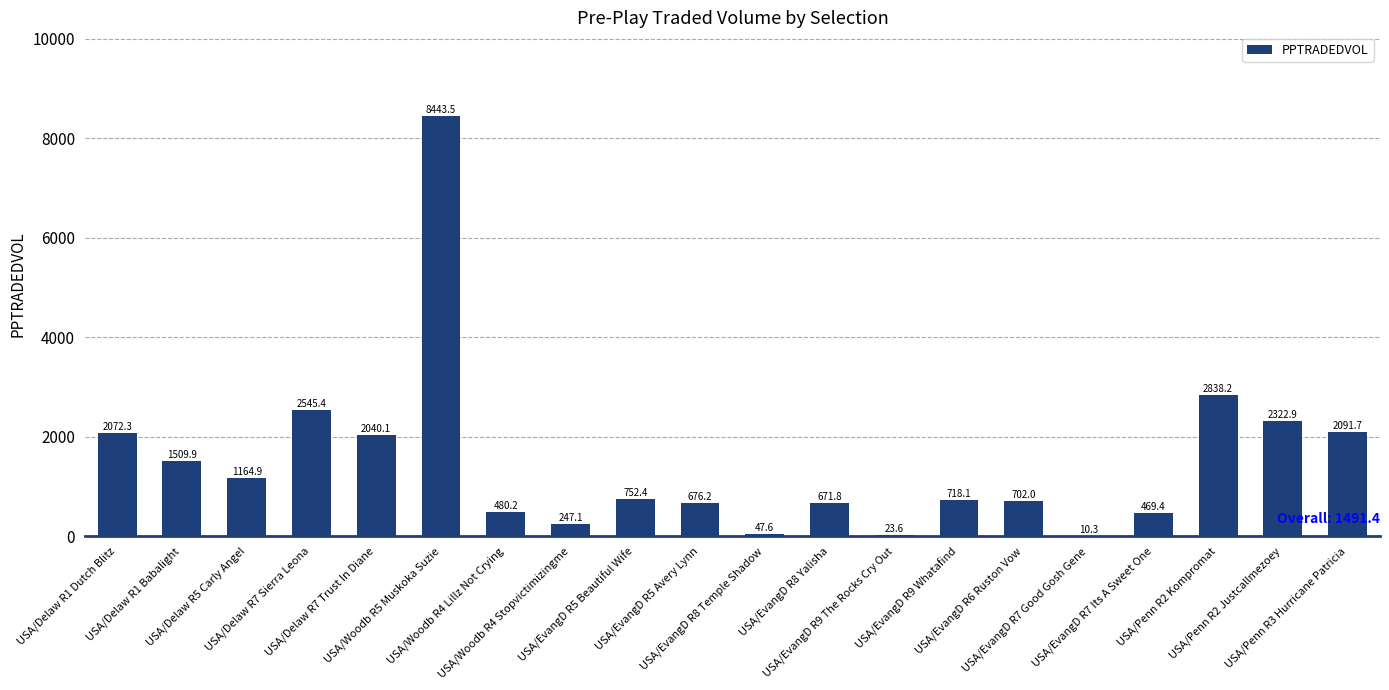

The chart shows a value of 1509.9 at USA/Delaw R1 Babalight. True or false?

True